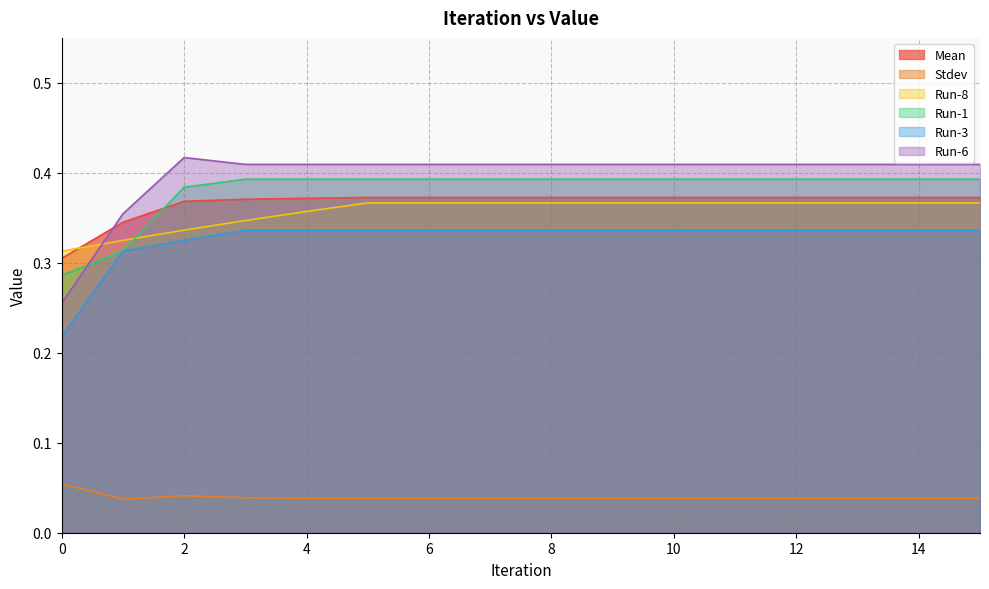

Count the number of data series in this chart.

6